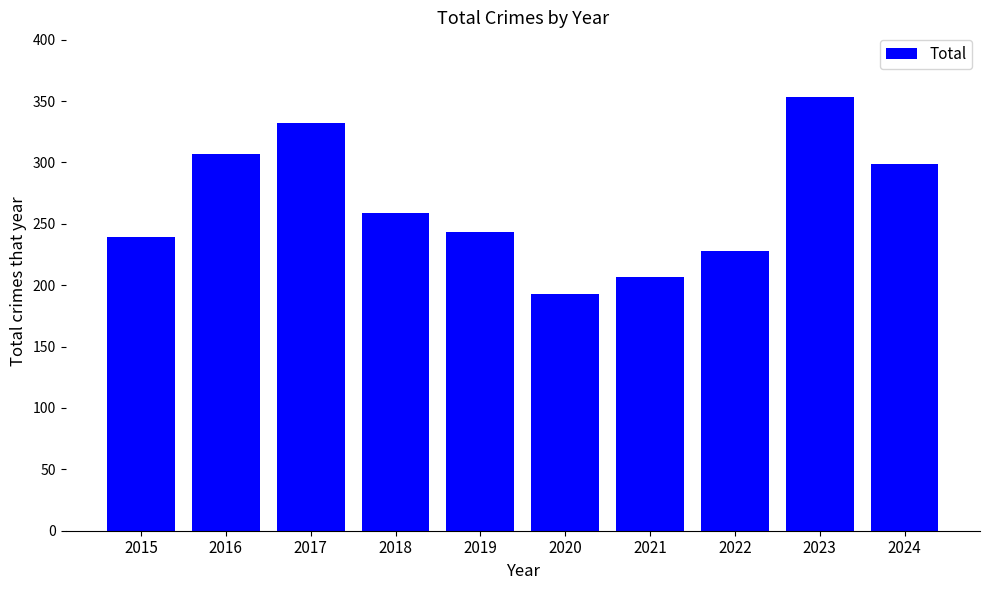

How many bars are there in total?

10